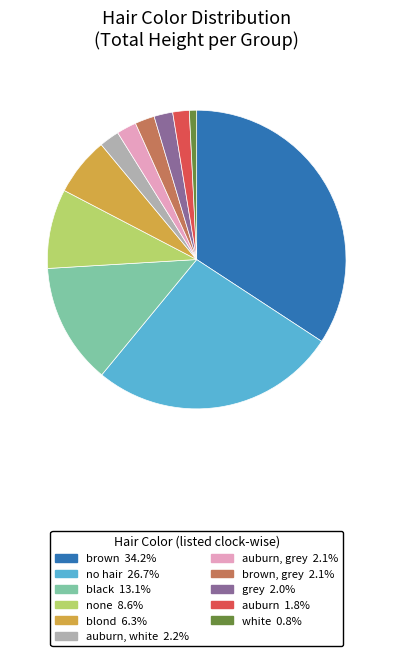

Does any single category account for the majority?

No